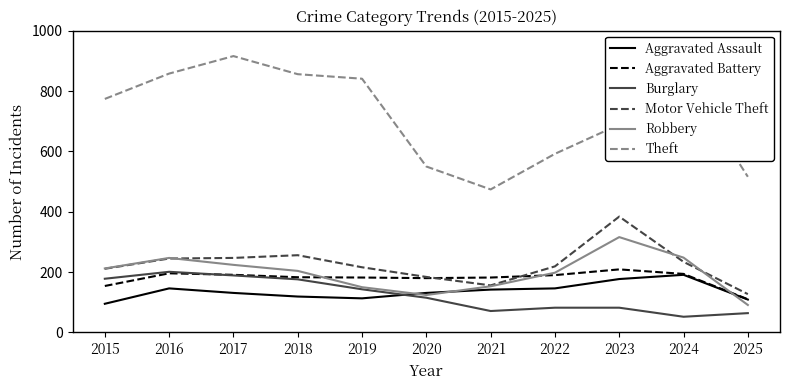

At how many categories does at least one series exceed 529?

9